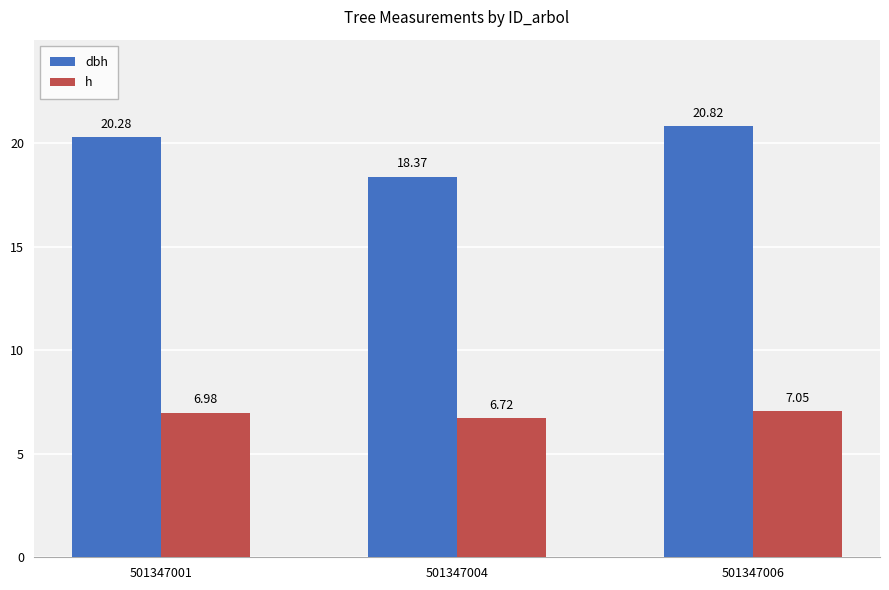

Is the value of h at 501347006 greater than the value of dbh at 501347004?

No